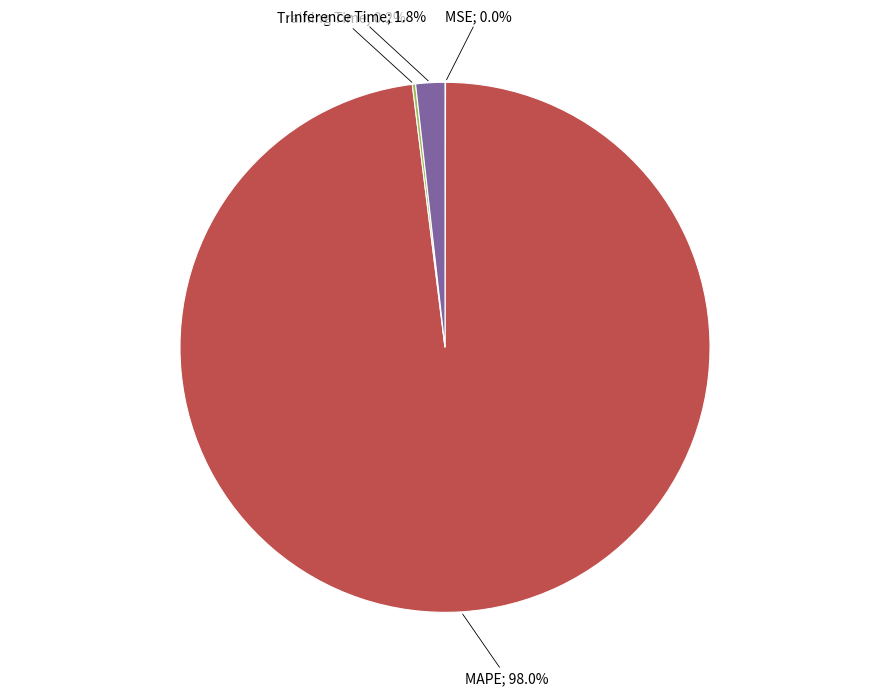

Does any single category account for the majority?

Yes